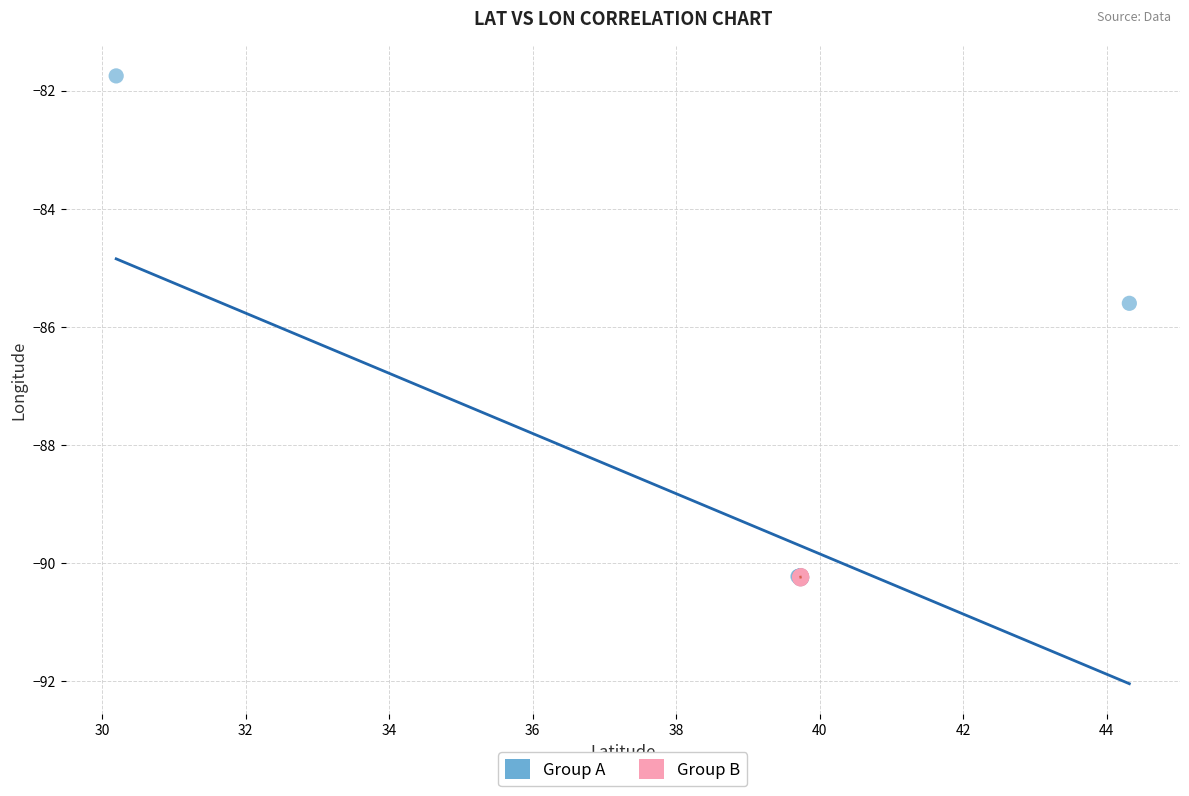

Which series reaches the maximum Y coordinate?

Group A